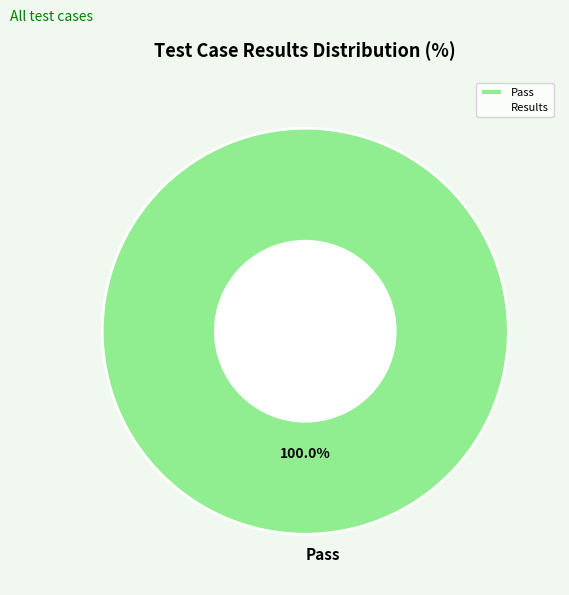

Does any single category account for the majority?

Yes